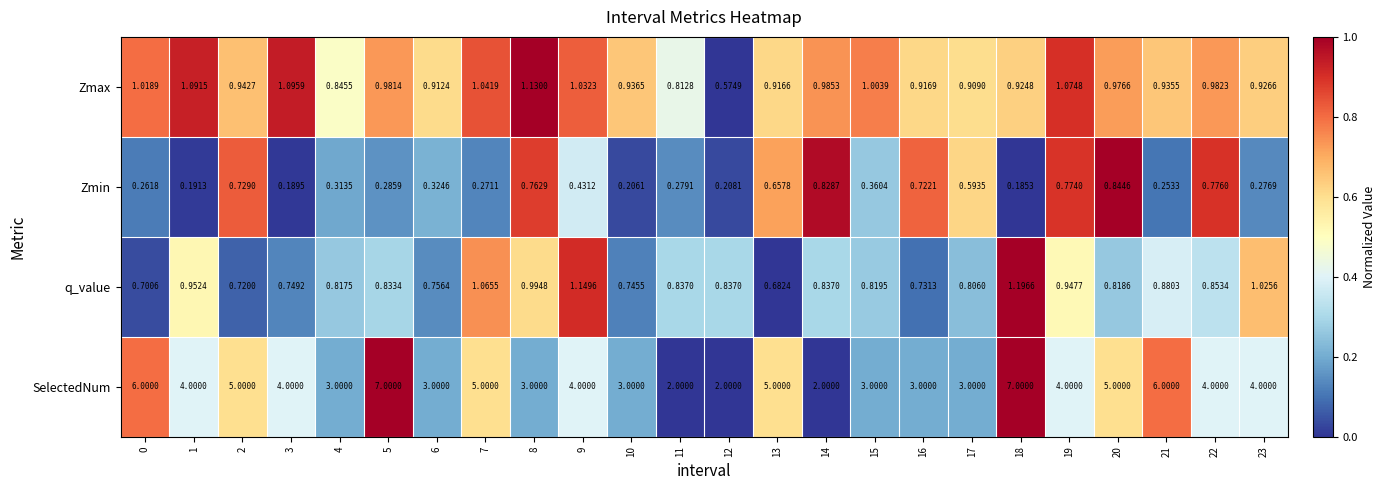

What is the total value across all series at 8?

5.9